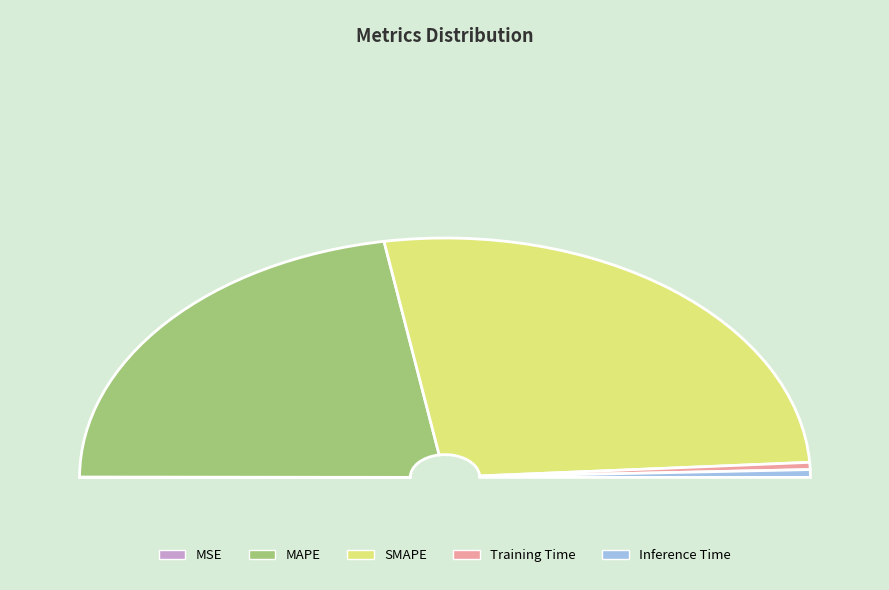

What percentage is the SMAPE slice, to the nearest percent?

53%